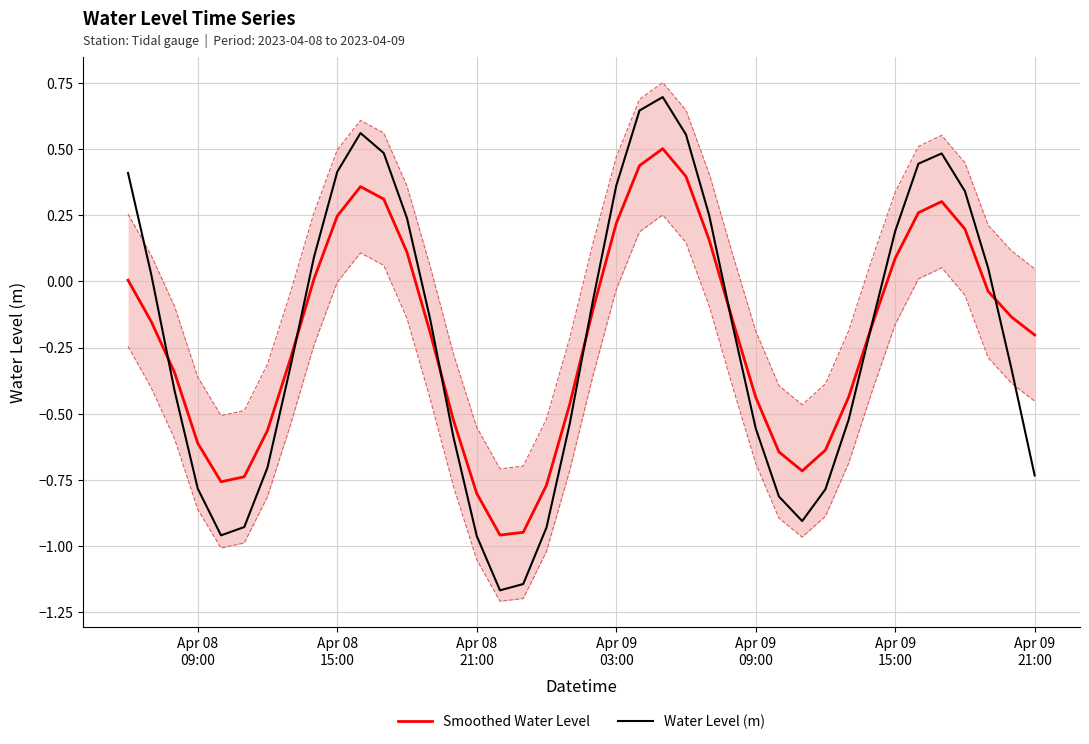

What is the highest value of the Smoothed Water Level series?

0.5